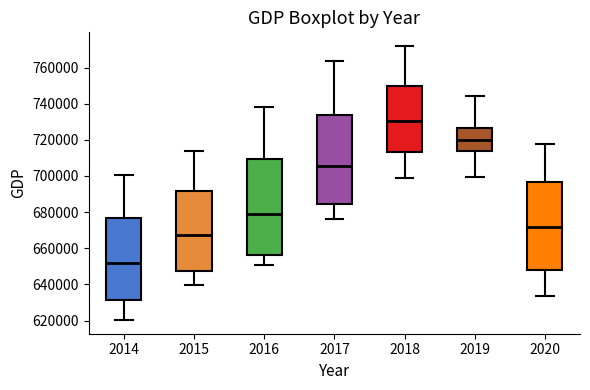

Reading left to right, read every box against the y-axis: the position of its median line, the range the box covers, and the ends of its whiskers. The values are not printed on the chart, so give them approximately, as read against the axis.

2014: median 652000, box 632000 to 676000, whiskers 620000 to 700000
2015: median 668000, box 648000 to 692000, whiskers 640000 to 714000
2016: median 678000, box 656000 to 710000, whiskers 652000 to 738000
2017: median 706000, box 684000 to 734000, whiskers 676000 to 764000
2018: median 730000, box 714000 to 750000, whiskers 698000 to 772000
2019: median 720000, box 714000 to 726000, whiskers 700000 to 744000
2020: median 672000, box 648000 to 696000, whiskers 634000 to 718000